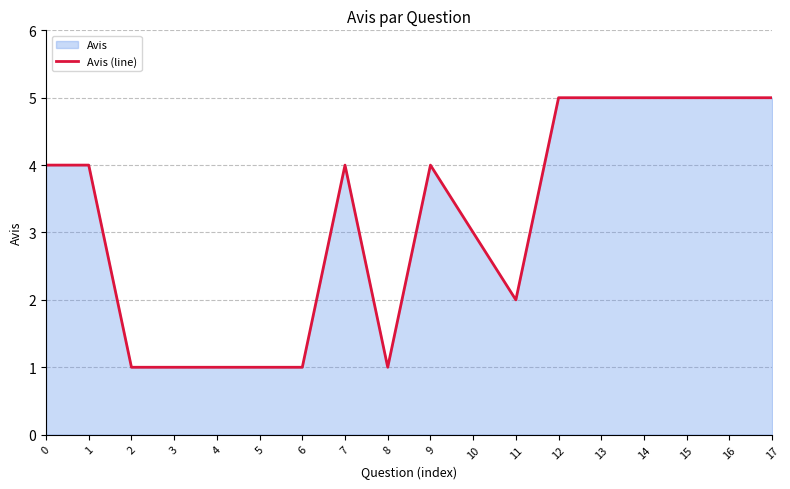

Reading left to right, extract all data points from this chart.

4	4	1	1	1	1	1	4	1	4	3	2	5	5	5	5	5	5